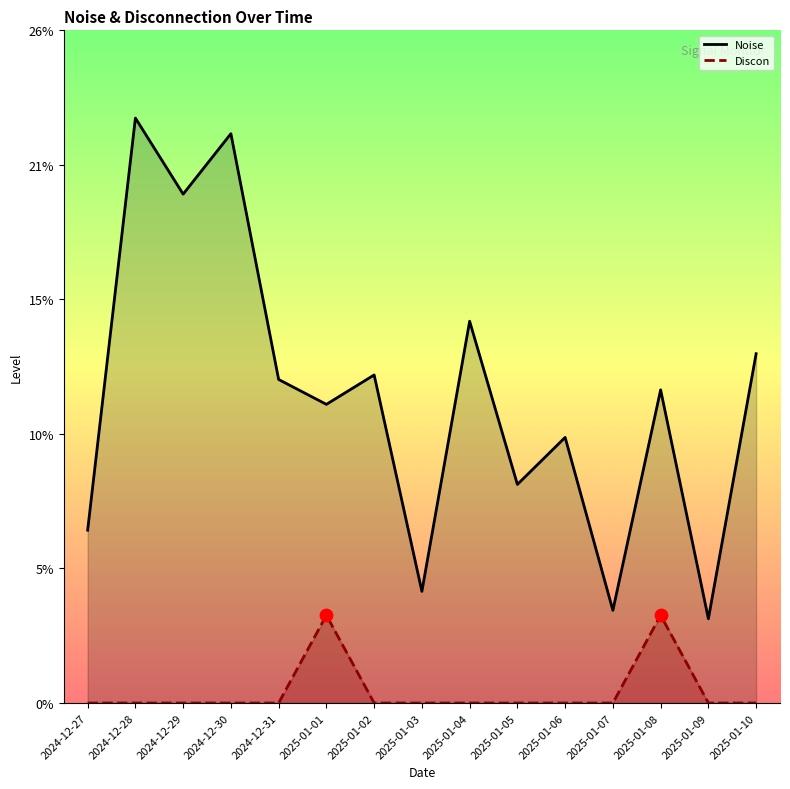

Which series has the largest Y range (max minus min)?

Noise